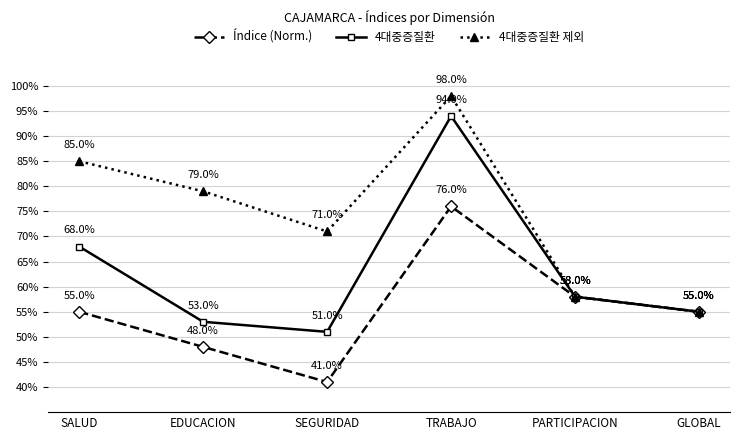

Is it true that 4대중증질환 제외 equals 0.7 at SEGURIDAD?

True